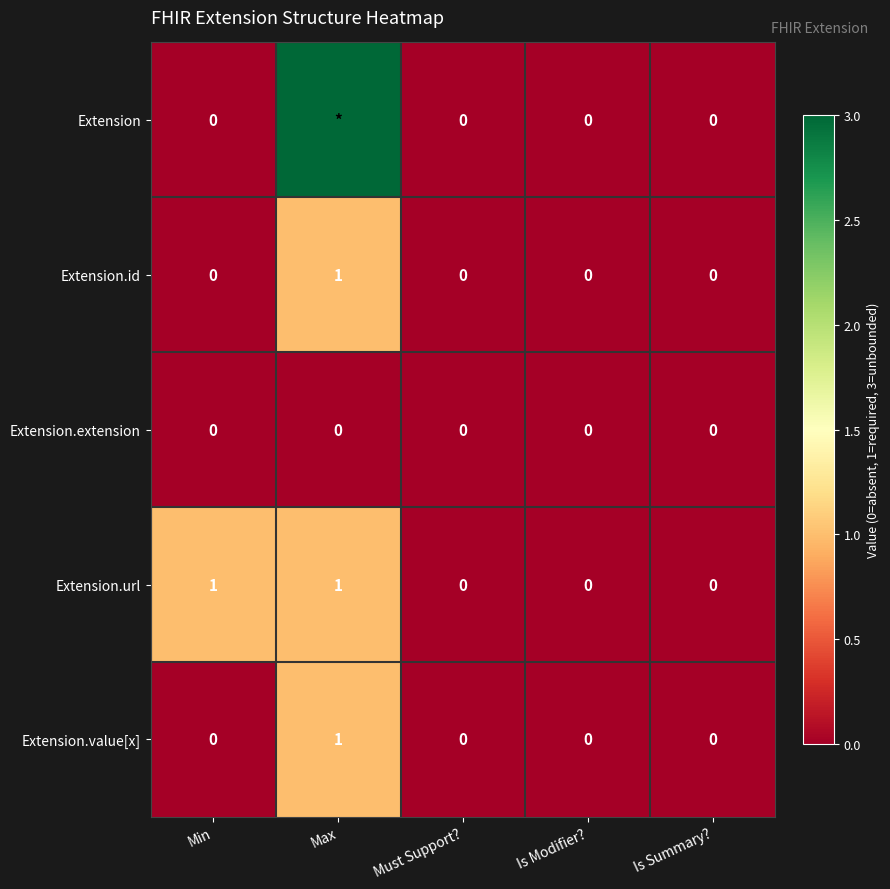

The value of Extension.value[x] at Is Modifier? is 0. True or false?

True